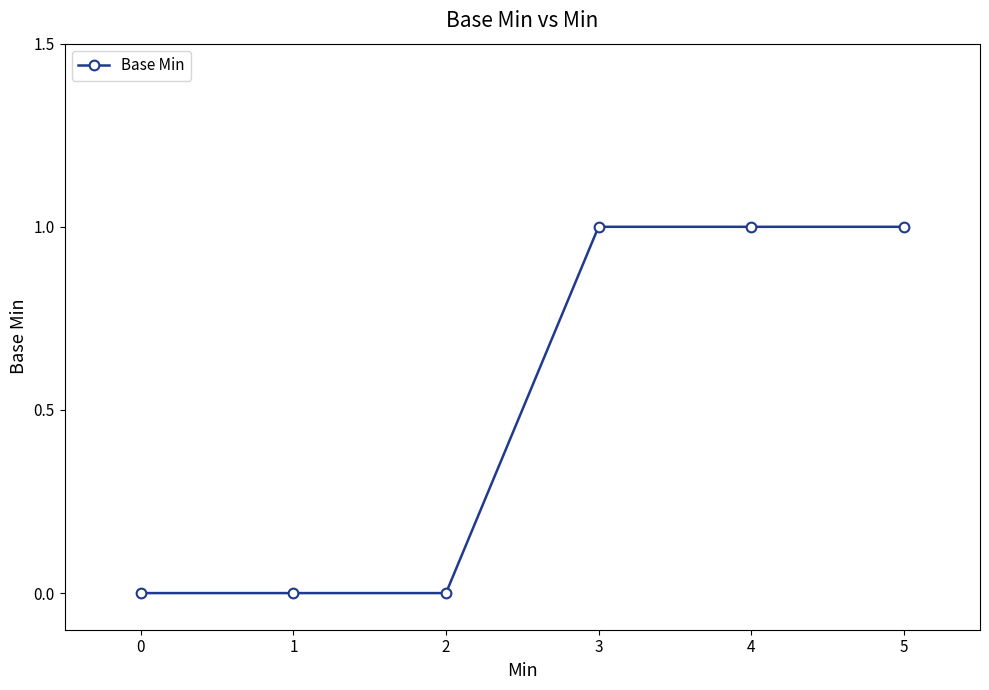

Reading left to right, list all the values displayed in this chart.

0	0	0	1	1	1